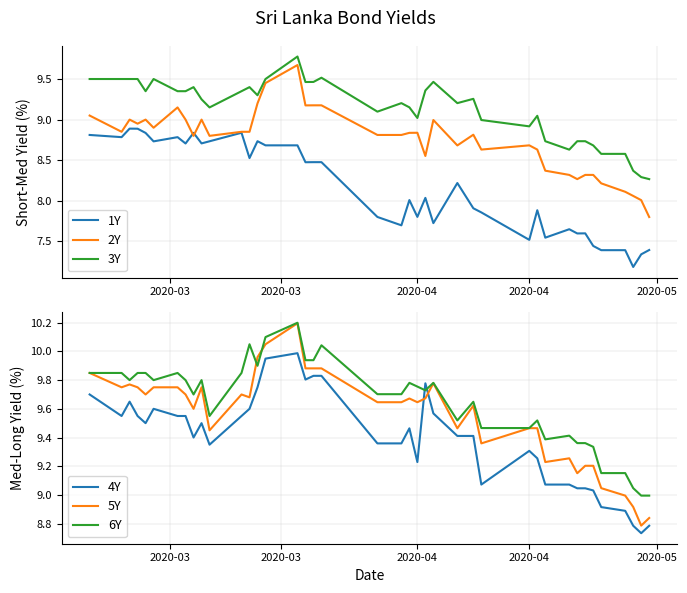

What is the maximum value for 5Y?

10.2